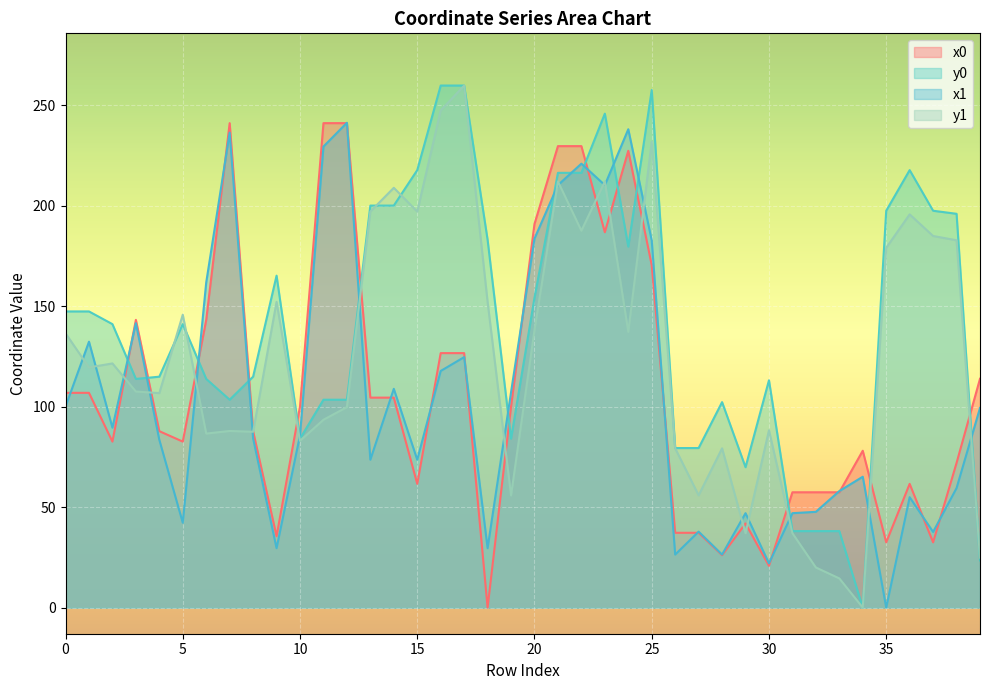

How many interior local valleys does the x1 series have?

12